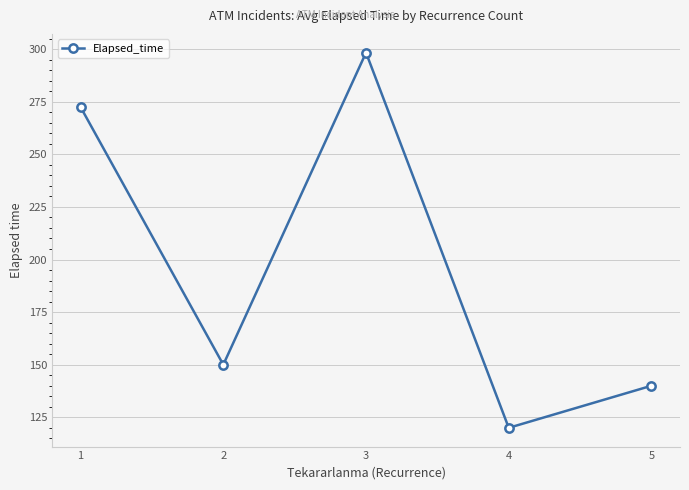

At which label does the data first exceed 150?

1